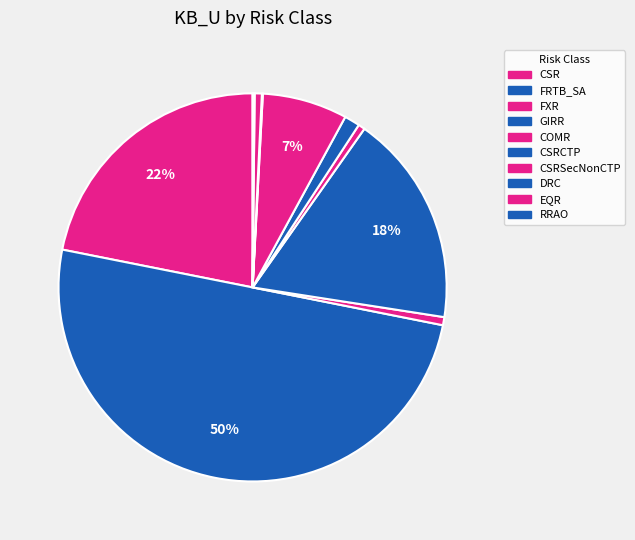

Is it true that FXR is 12% of the pie?

False